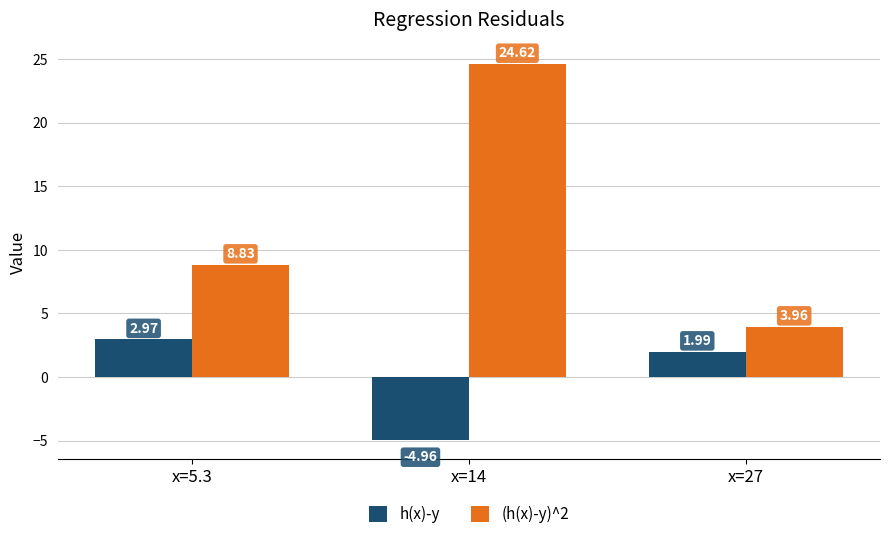

Which label corresponds to the largest value in the chart?

x=14